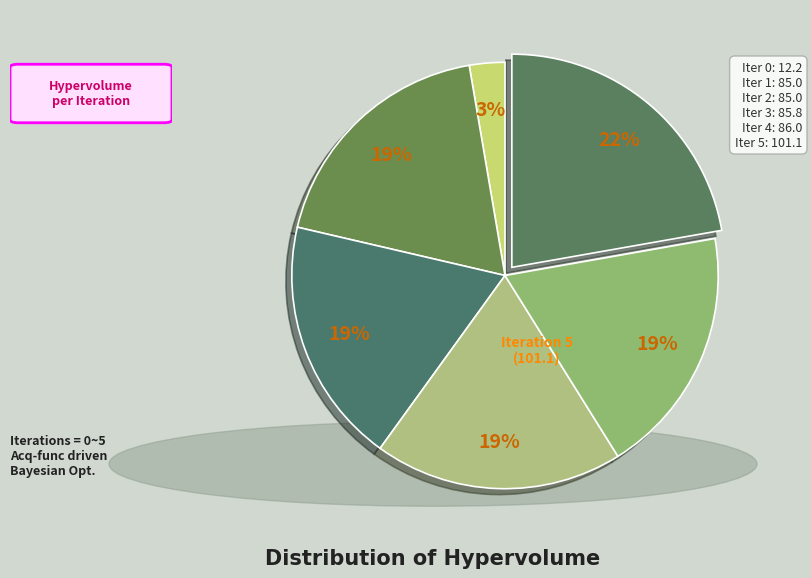

How many segments does this pie chart have?

6